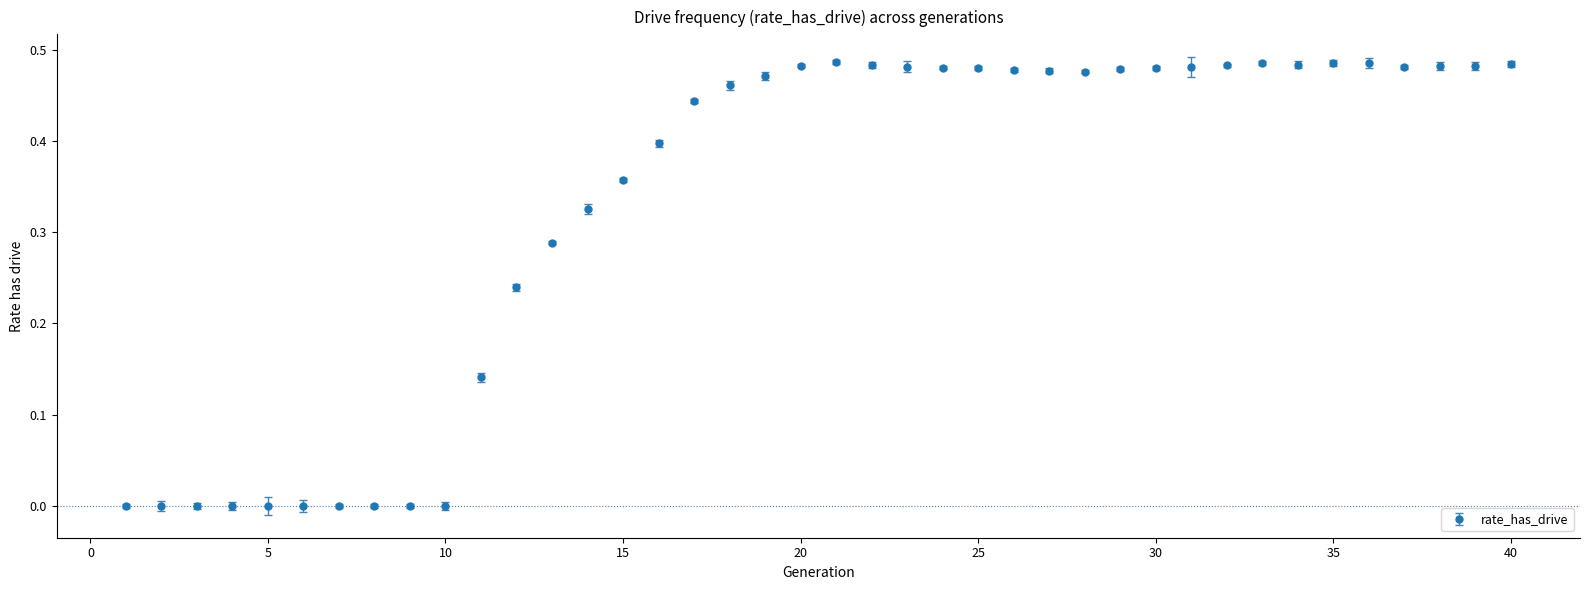

What is the sum of all values?

13.2